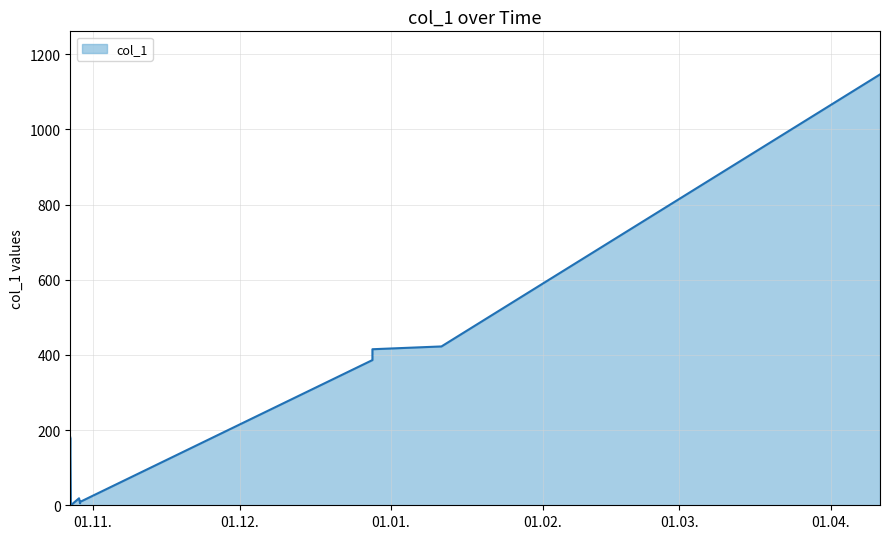

Reading left to right, what are all the values shown in this chart?

2014-10-27 08:11:15=180.0	2014-10-27 08:11:42=131.2	2014-10-27 11:02:37=0.0	2014-10-29 03:06:02=18.6	2014-10-29 08:11:34=5.4	2014-10-29 08:11:35=8.9	2014-12-28 04:08:38=386.4	2014-12-28 04:08:38=415.2	2015-01-11 07:11:07=422.6	2015-04-11 01:04:53=1146.4